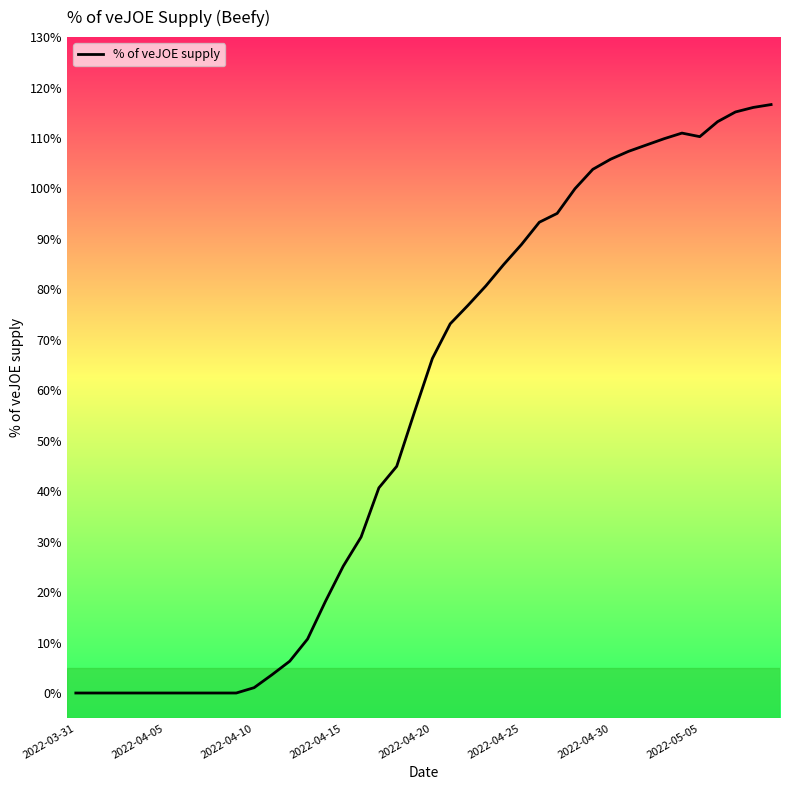

Reading right to left, transcribe all the data shown in this chart.

1.2	1.2	1.2	1.1	1.1	1.1	1.1	1.1	1.1	1.1	1.0	1.0	1.0	0.9	0.9	0.8	0.8	0.8	0.7	0.7	0.6	0.4	0.4	0.3	0.3	0.2	0.1	0.1	0.0	0.0	0.0	0.0	0.0	0.0	0.0	0.0	0.0	0.0	0.0	0.0